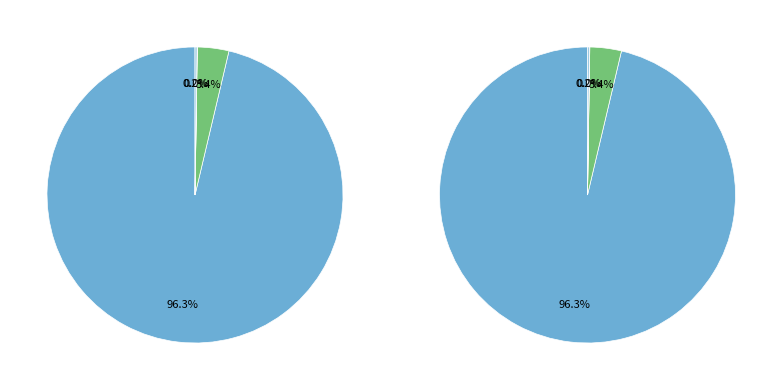

Which category accounts for the majority?

Bitcoin